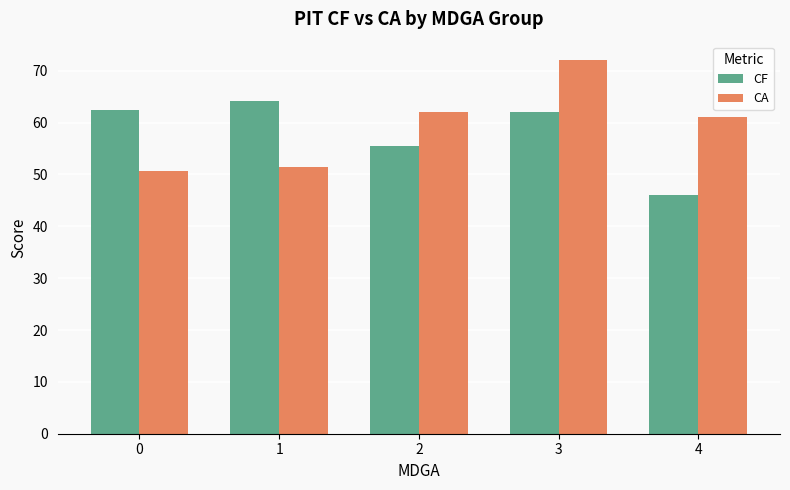

What is the smallest value displayed?

46.0